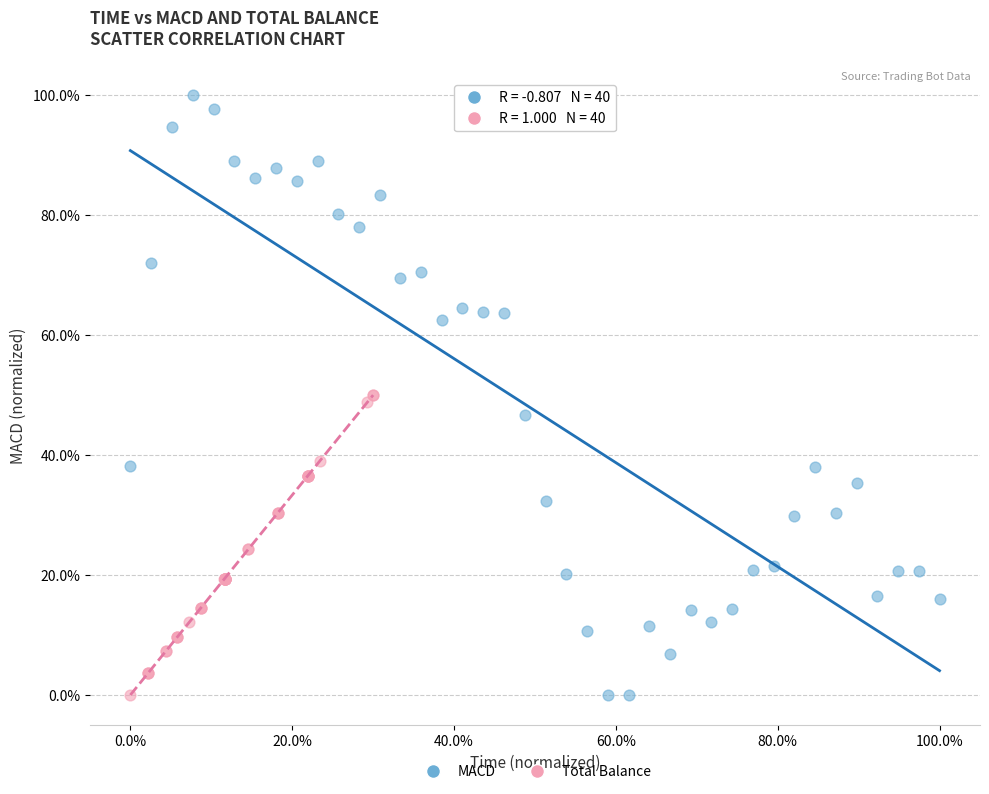

Which series reaches the maximum Y coordinate?

MACD